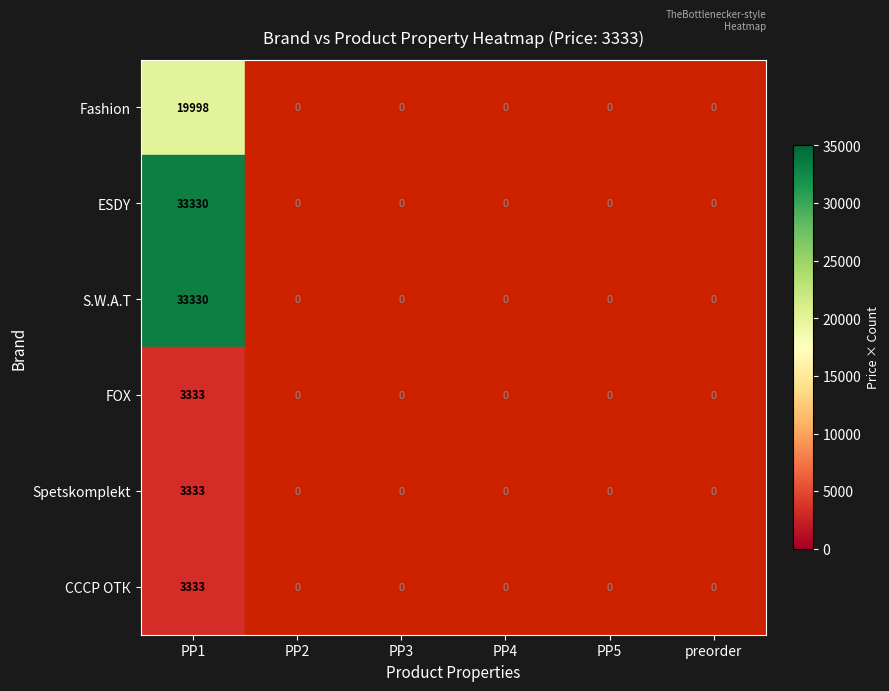

Which label corresponds to the largest value in the chart?

PP1